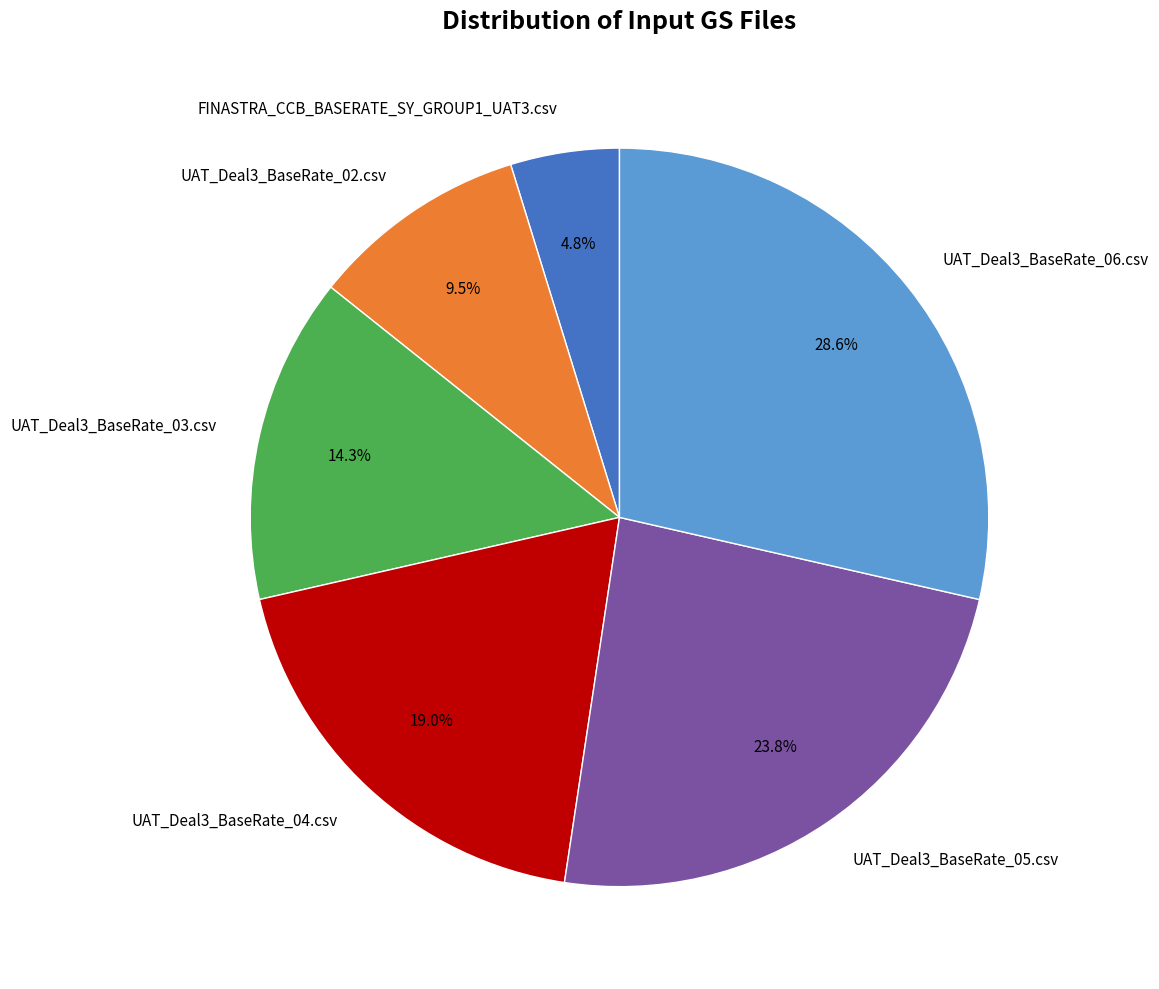

What percentage is the UAT_Deal3_BaseRate_06.csv slice, to the nearest percent?

29%